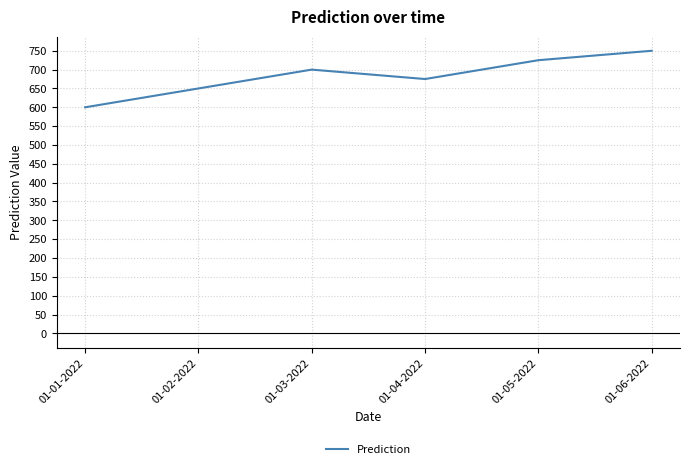

Where is the first local maximum?

01-03-2022